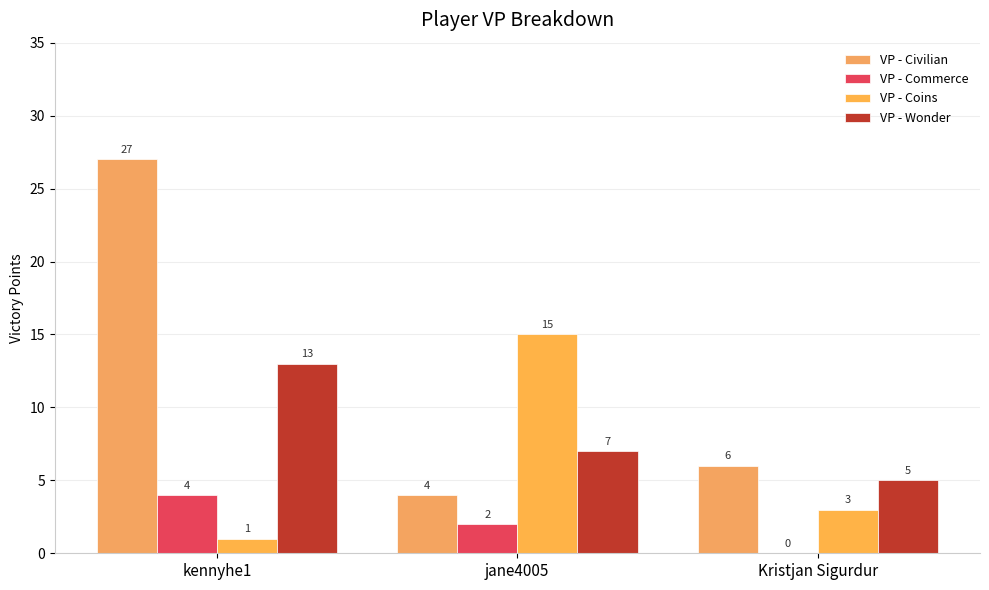

What is the average value of the VP - Wonder series?

8